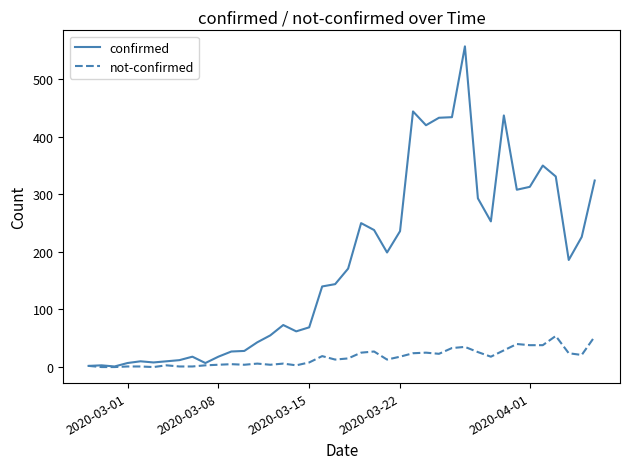

What is the greatest value displayed?

557